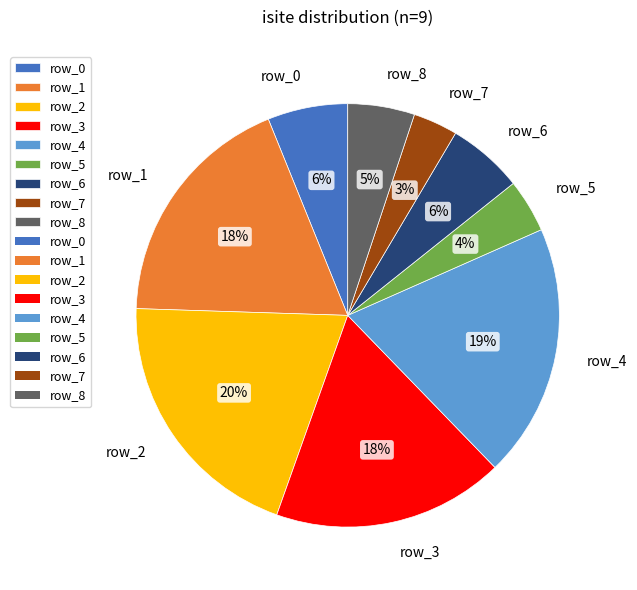

Count the number of slices in the pie.

9